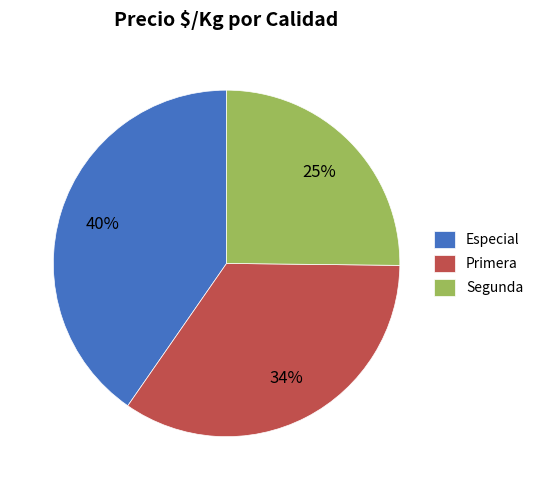

Is it true that Segunda is 25% of the pie?

True